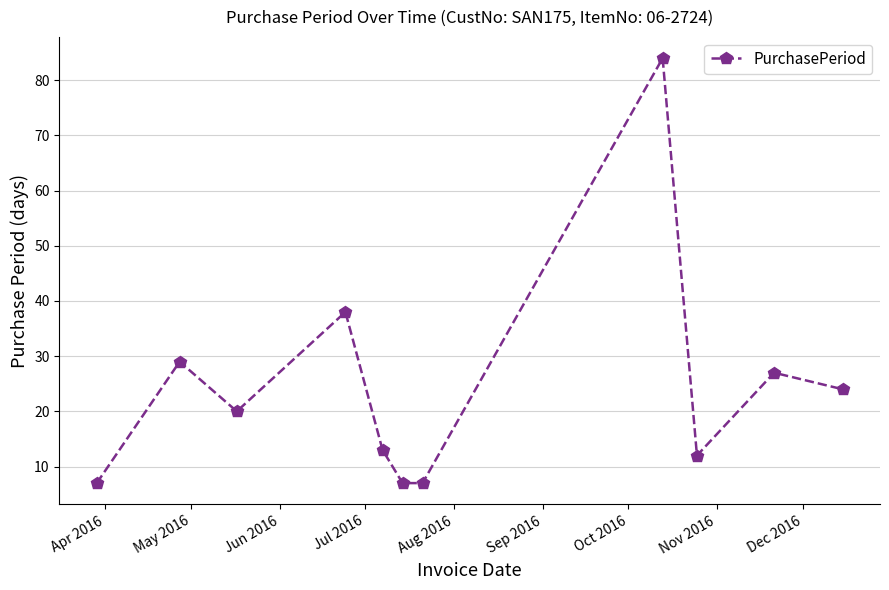

What is the value of the 5th point from the left?

13